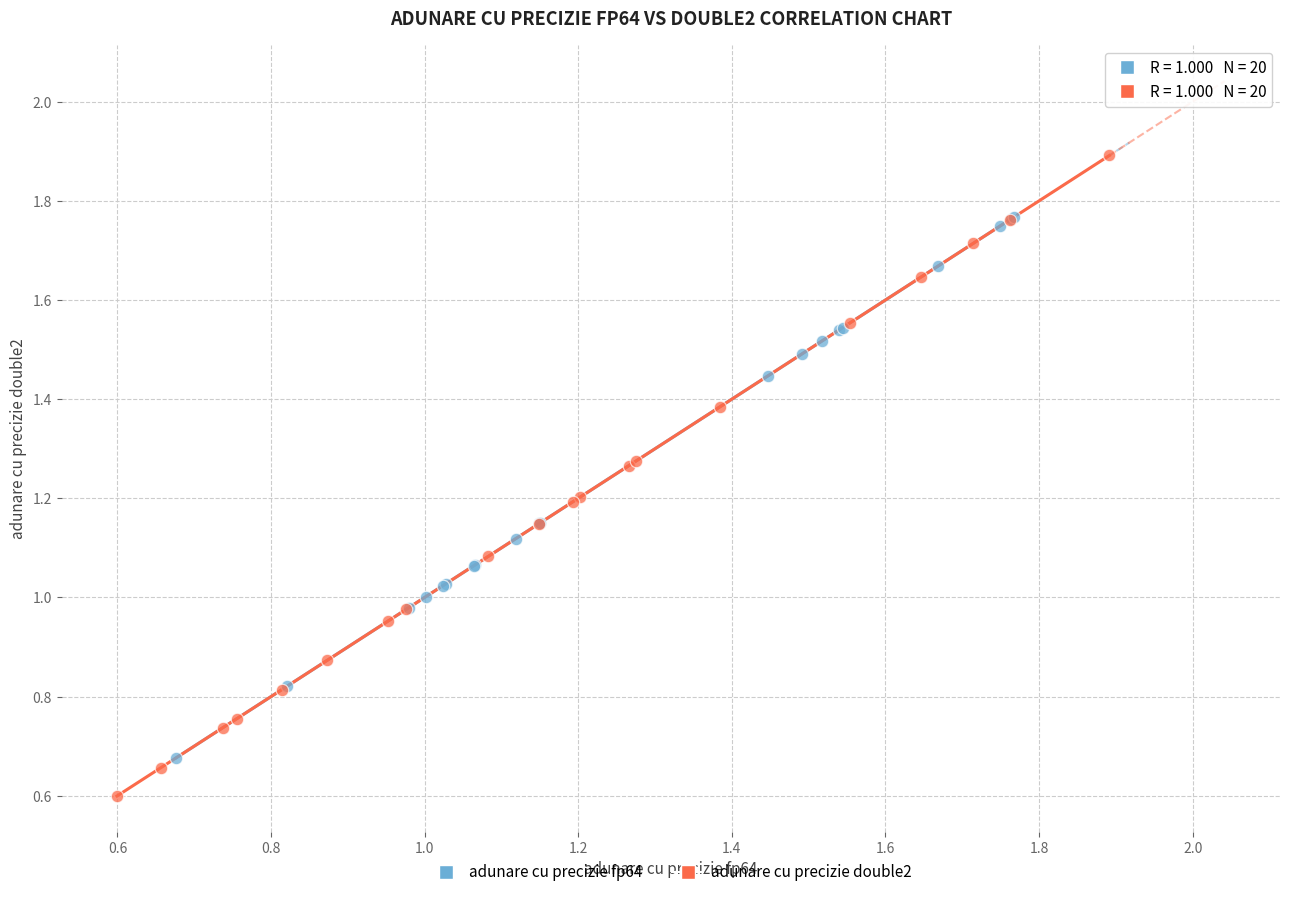

Which series contains the lowest Y value?

adunare cu precizie double2